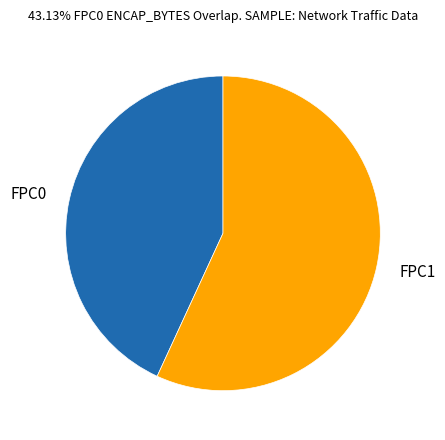

Does any single category account for the majority?

Yes